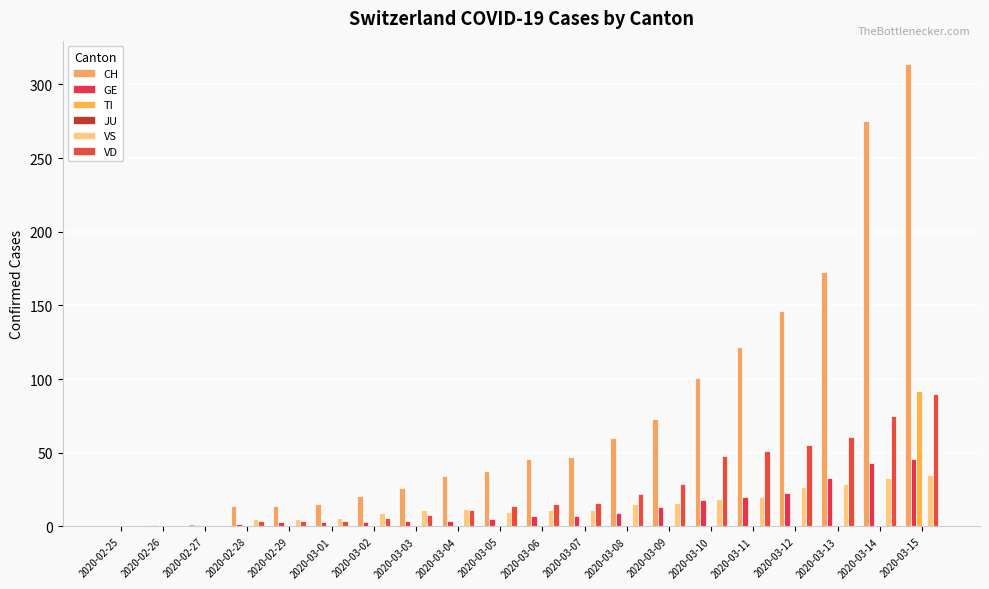

At which category does the chart reach its minimum across all series?

2020-02-25